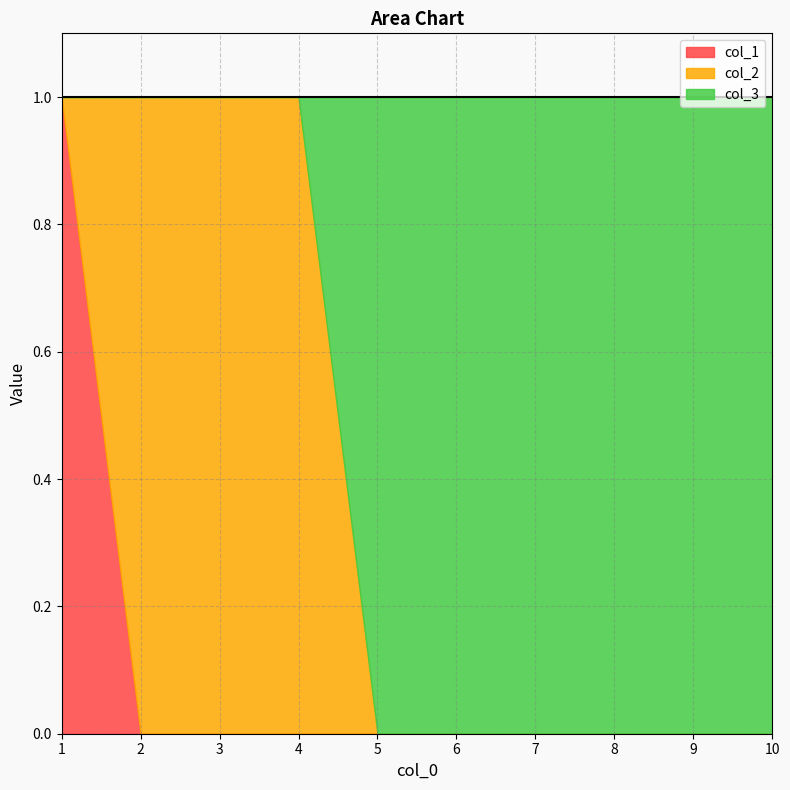

True or false: col_2 has a value of 0 at 5.

True